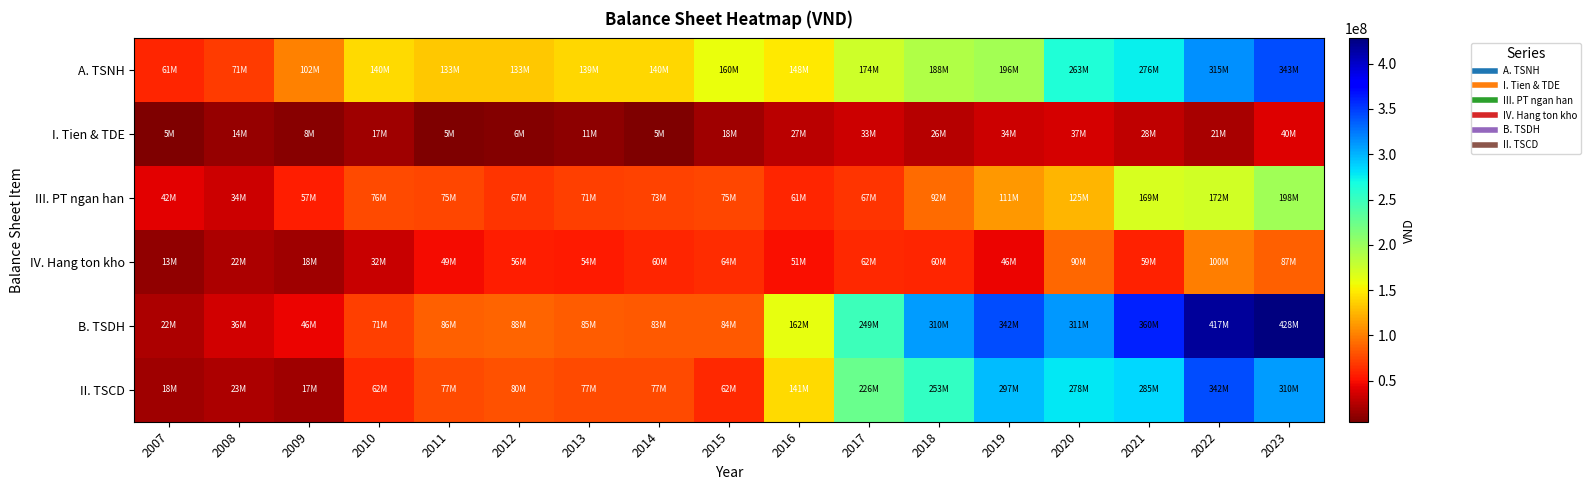

Between 2017 and 2022, which is larger?

2022